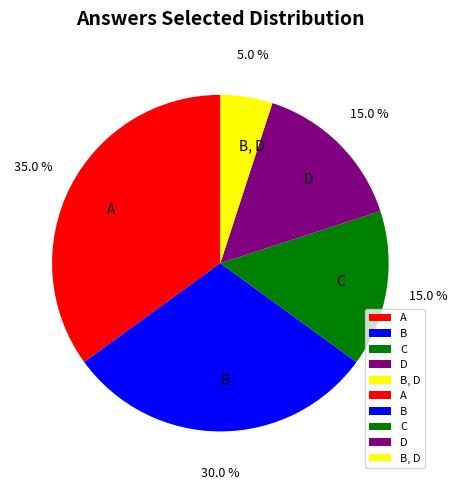

What is the ratio of the value at C to the value at B, D?

3.0